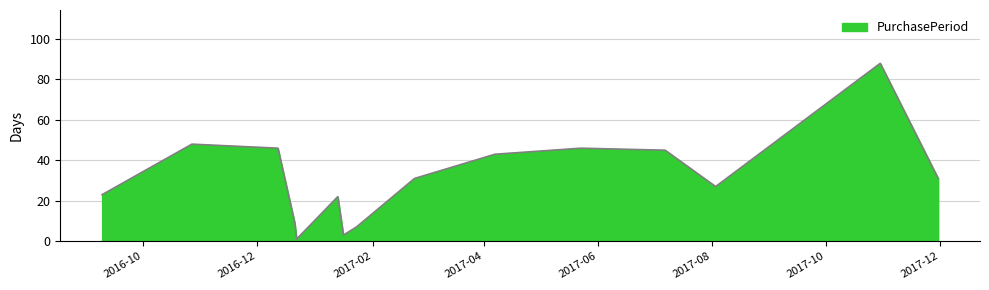

How many lines are shown in the chart?

1